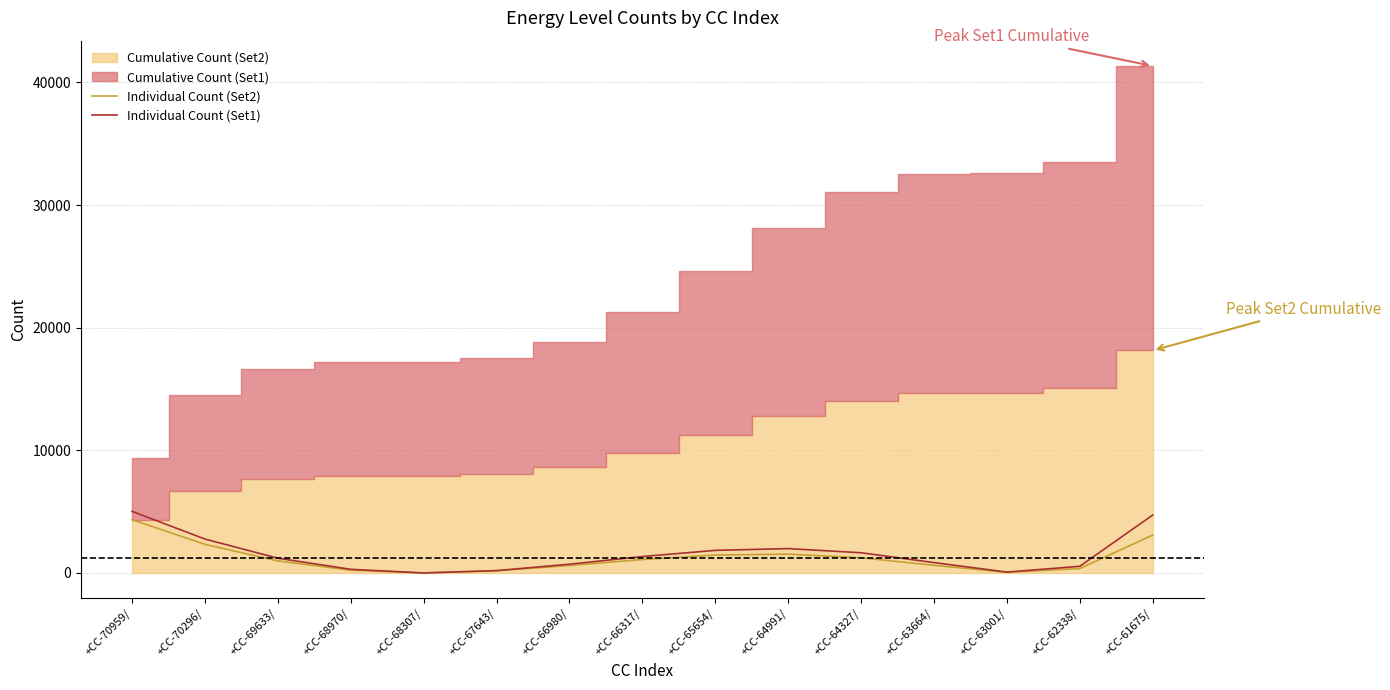

Which category has the highest value in the Individual Count (Set2) series?

+CC-70959/